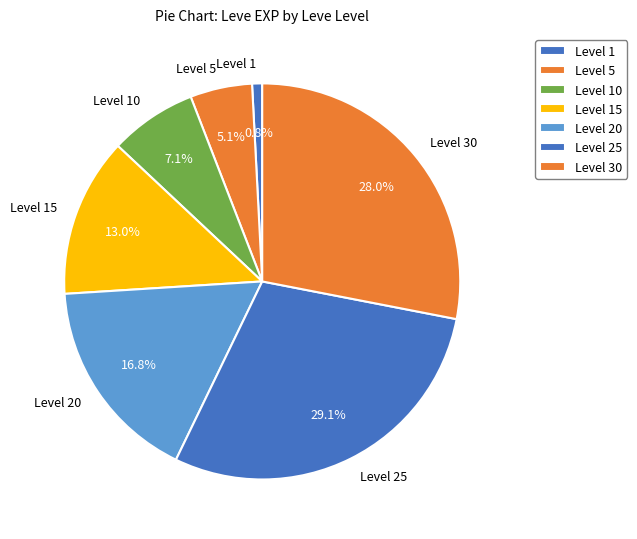

Is the sum of Level 30 and Level 1 greater than half?

No